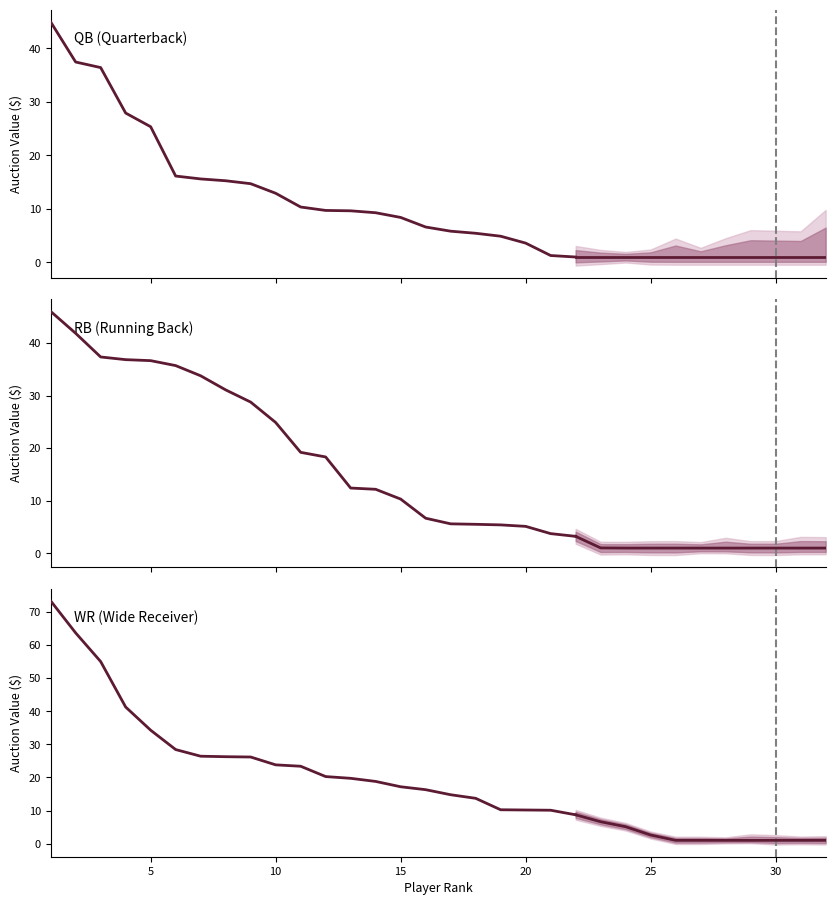

True or false: QB has more than 2 points higher than both neighbors.

False